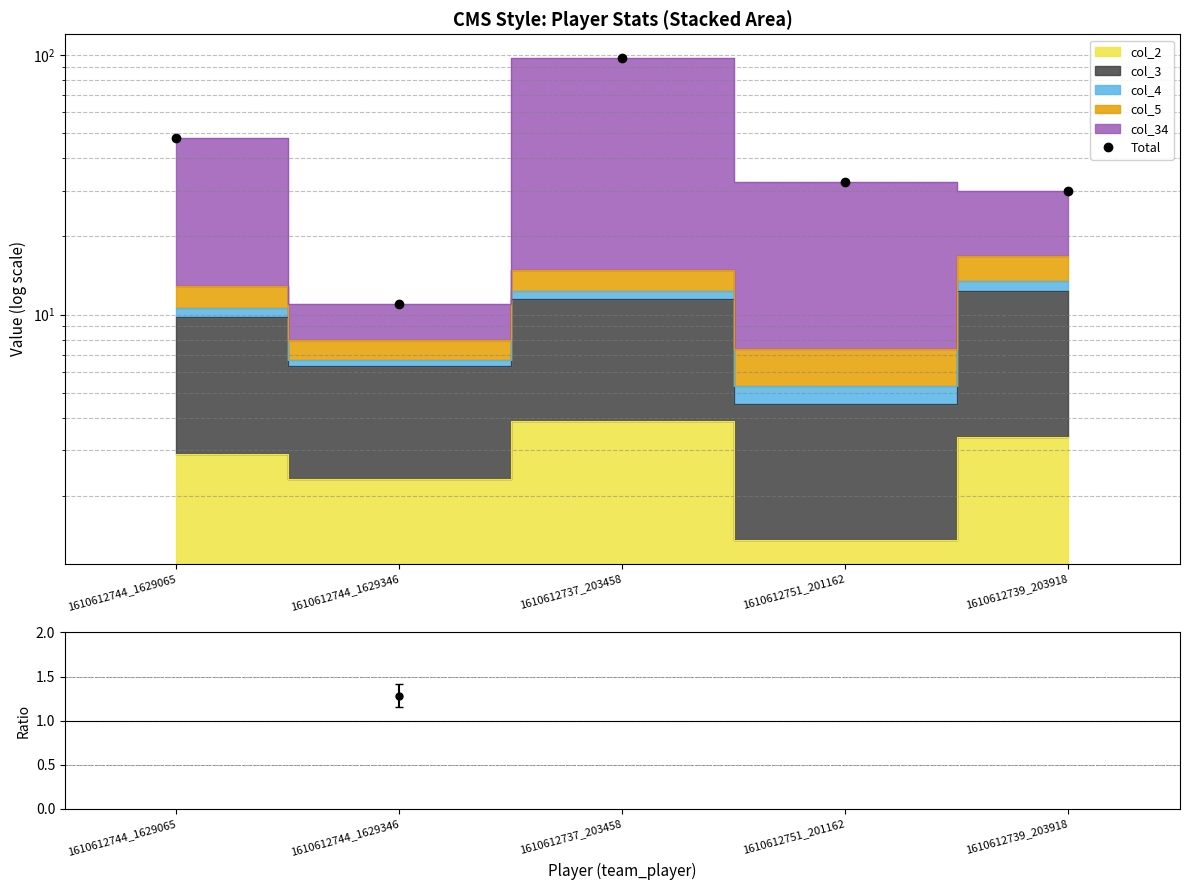

At which label does the data first exceed 32?

1610612744_1629065